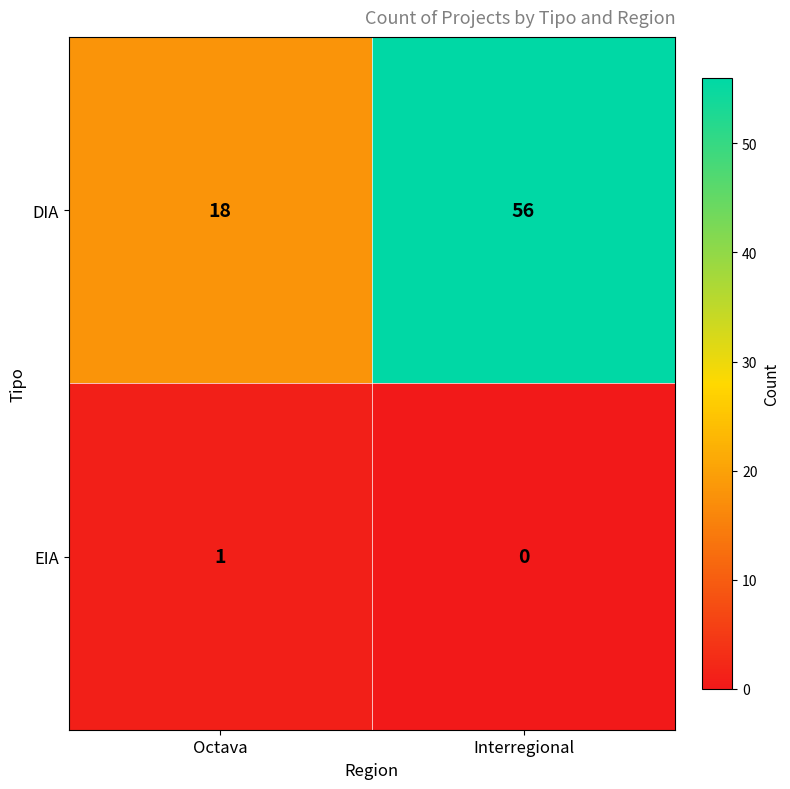

At how many categories does at least one series exceed 25?

1